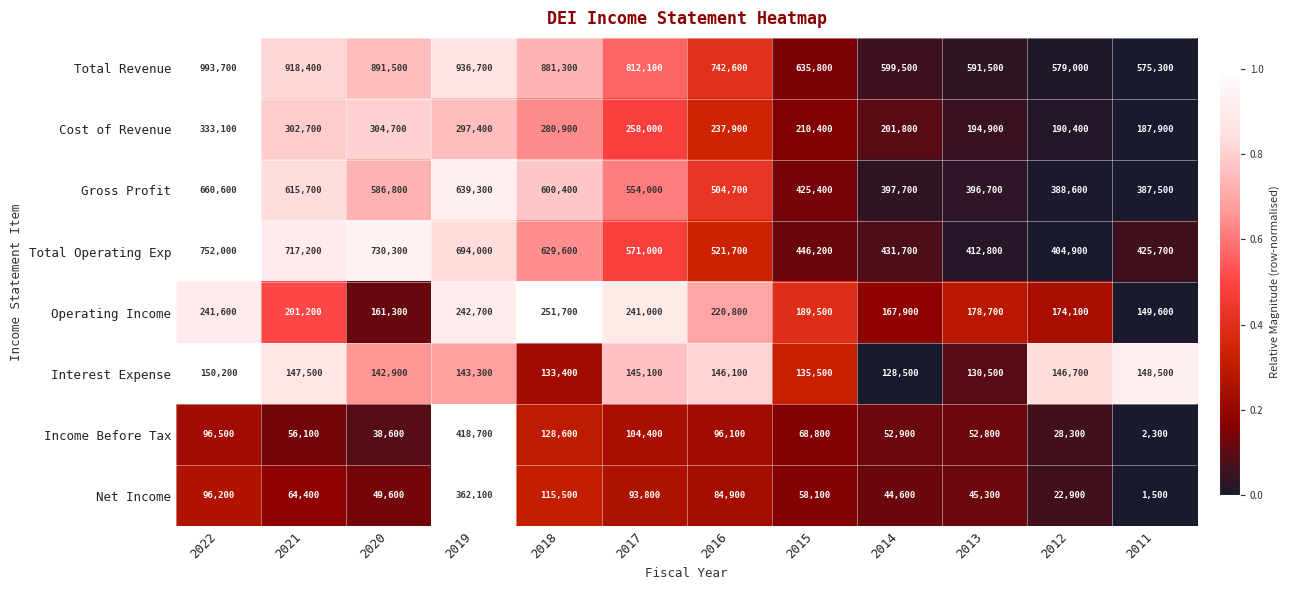

Which series has the largest range (max minus min)?

Total Revenue